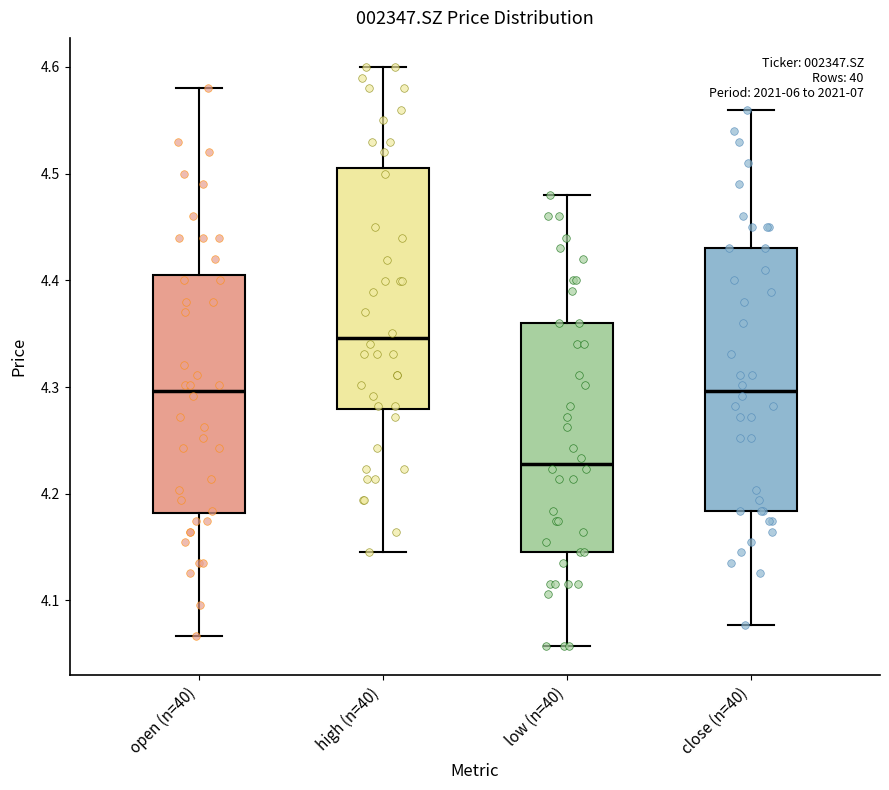

Where is the upper edge of the box for open (n=40) on the y-axis? The values are not printed on the chart, so give them approximately, as read against the axis.

4.41